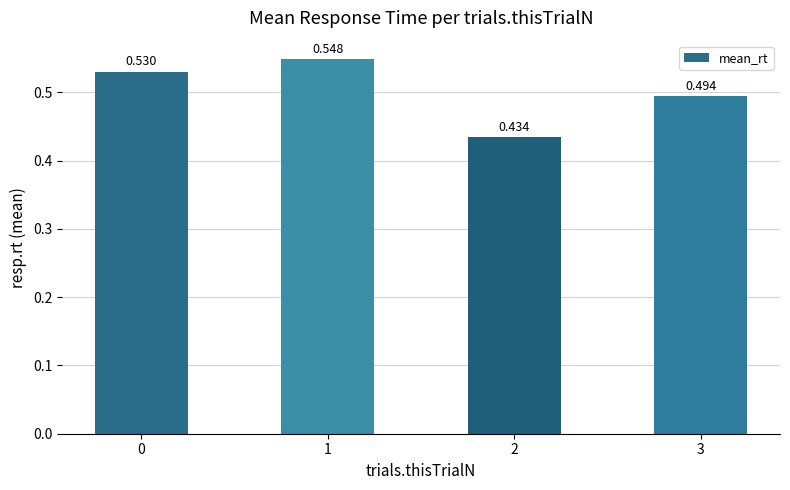

What is the value of the 2nd bar from the left?

0.5